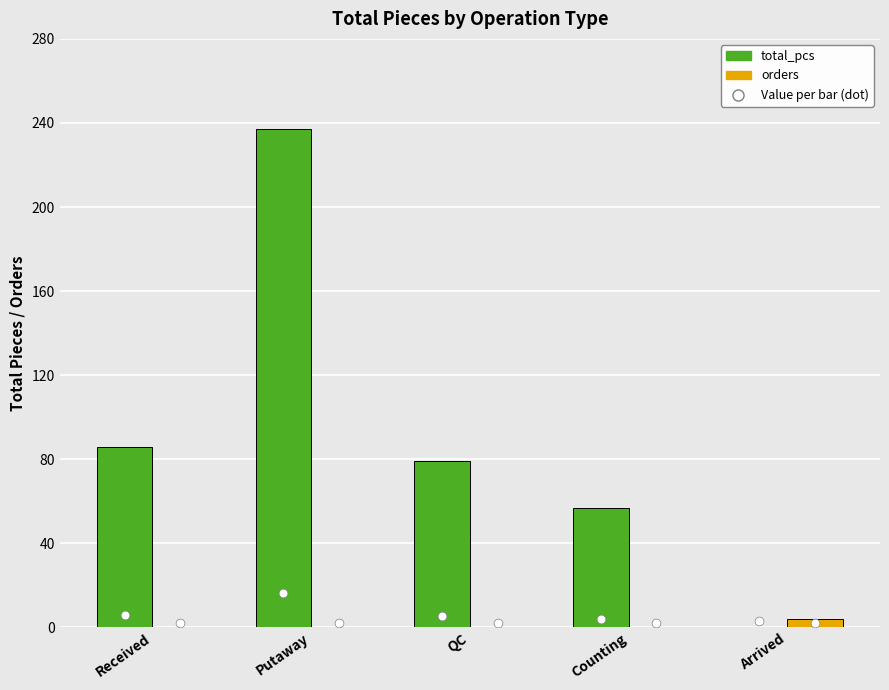

Which series has the widest spread of Y values?

total_pcs